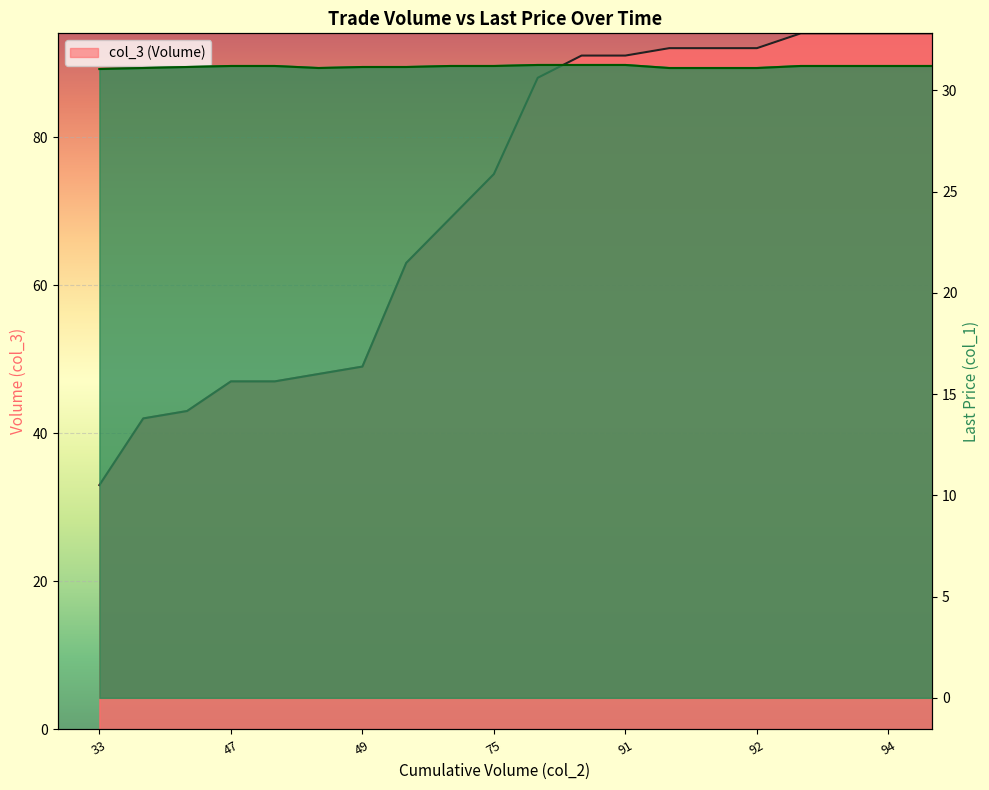

Rank the series at 63 from highest to lowest value.

col_3 (Price), col_1 (Last)